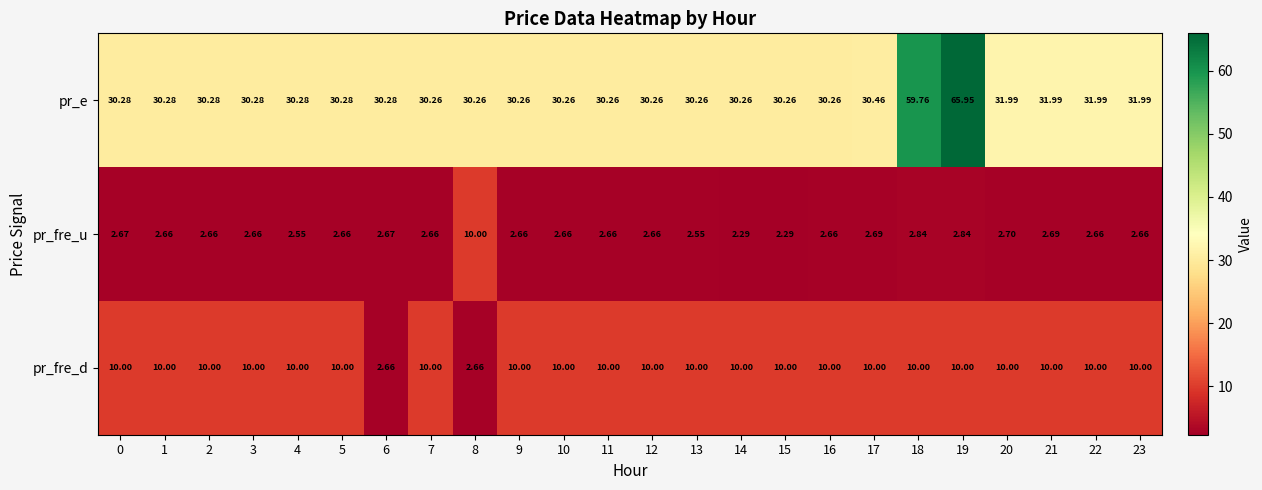

At 22, list the series in order from largest to smallest.

pr_e, pr_fre_d, pr_fre_u